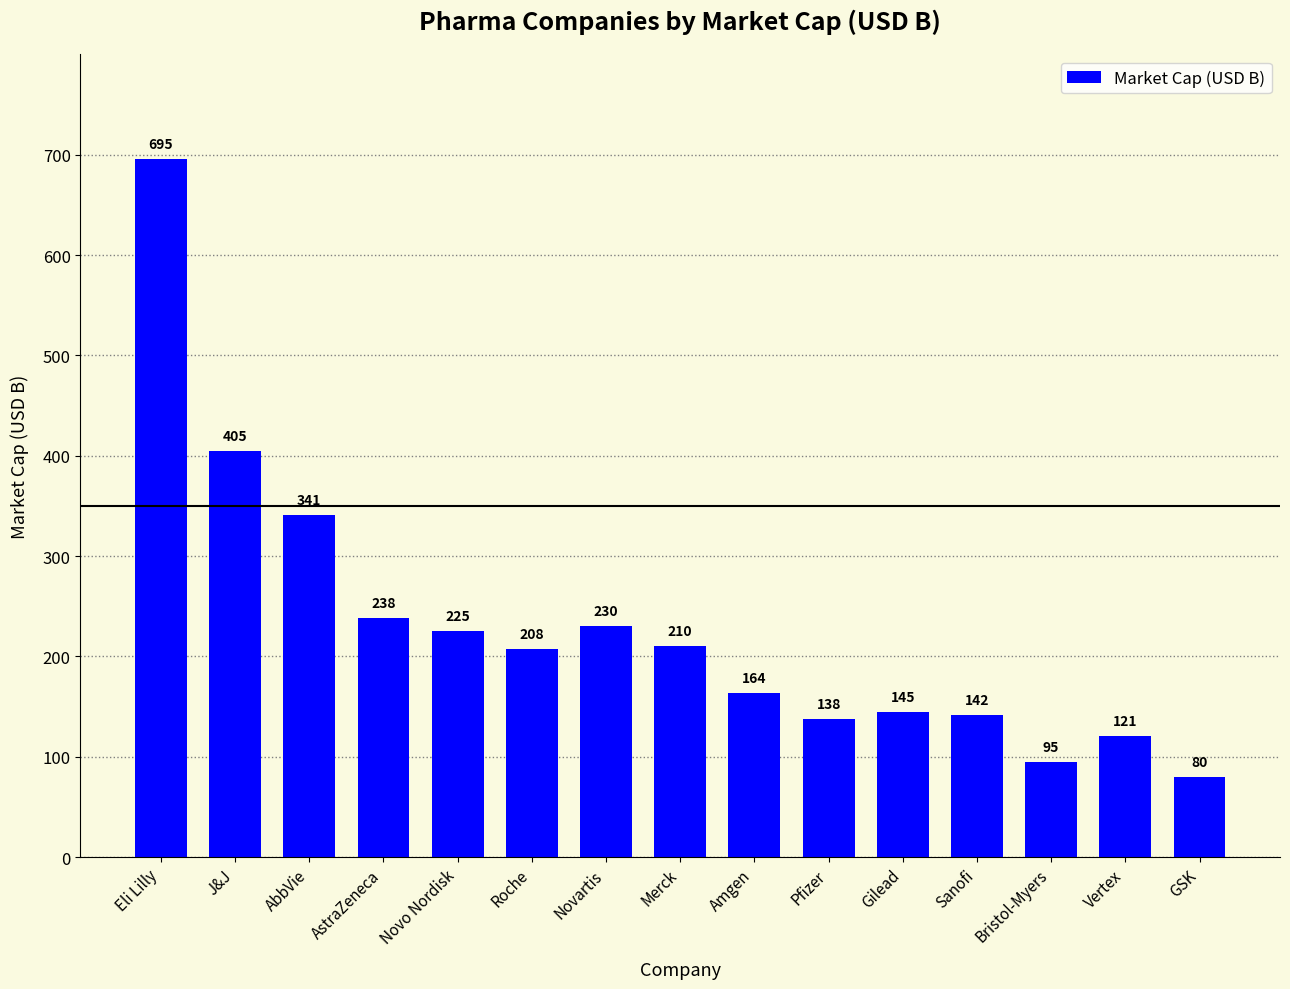

Which category has the lowest value across all series?

GSK